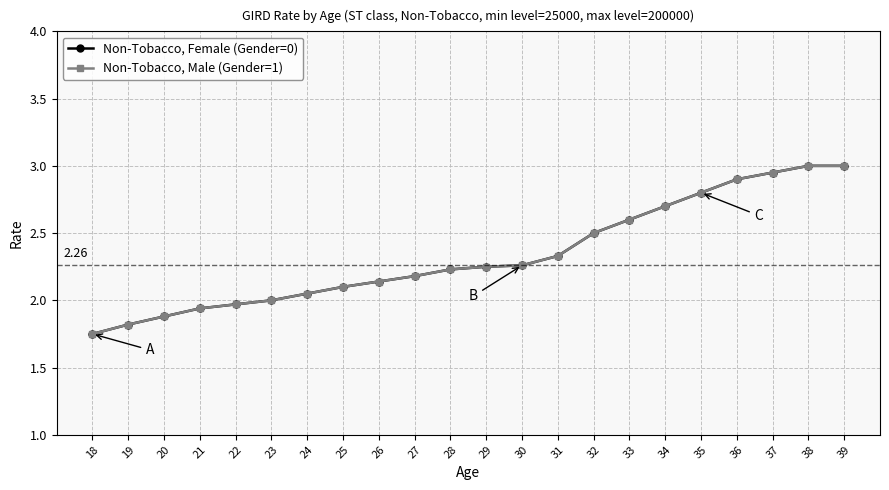

Does the chart have visible grid lines?

Yes